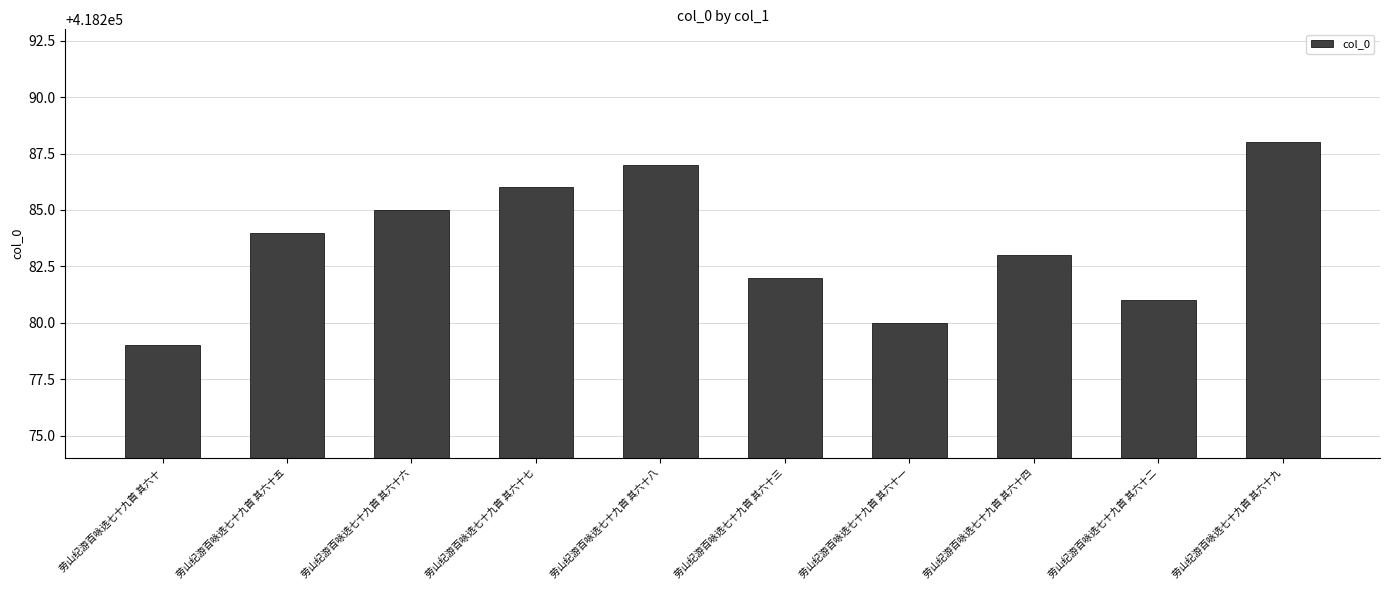

At which category does the chart reach its peak across all series?

劳山纪游百咏选七十九首 其六十九